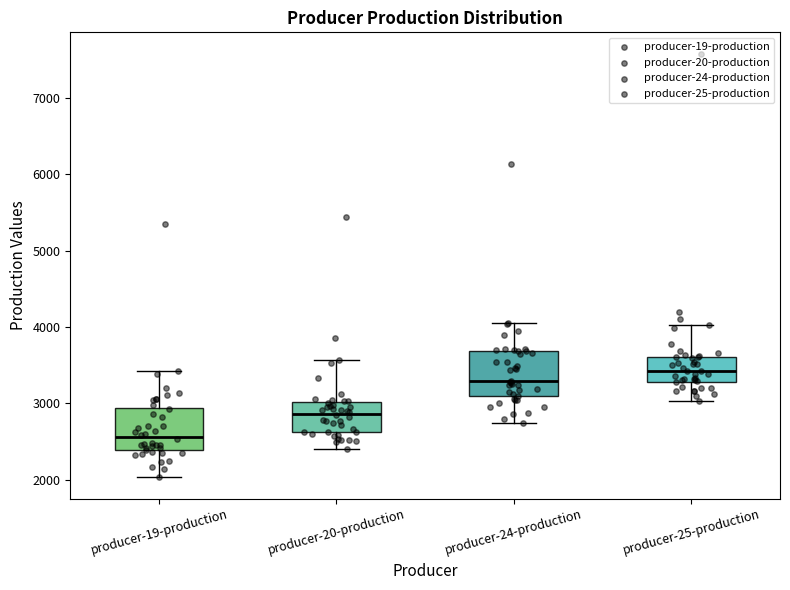

Reading left to right, transcribe this box plot: for each box, give where its median line is, the range the box spans, and where its two whiskers end, as read against the y-axis. The values are not printed on the chart, so give them approximately, as read against the axis.

producer-19-production: median 2600, box 2400 to 2900, whiskers 2000 to 3400
producer-20-production: median 2900, box 2600 to 3000, whiskers 2400 to 3600
producer-24-production: median 3300, box 3100 to 3700, whiskers 2700 to 4100
producer-25-production: median 3400, box 3300 to 3600, whiskers 3000 to 4000